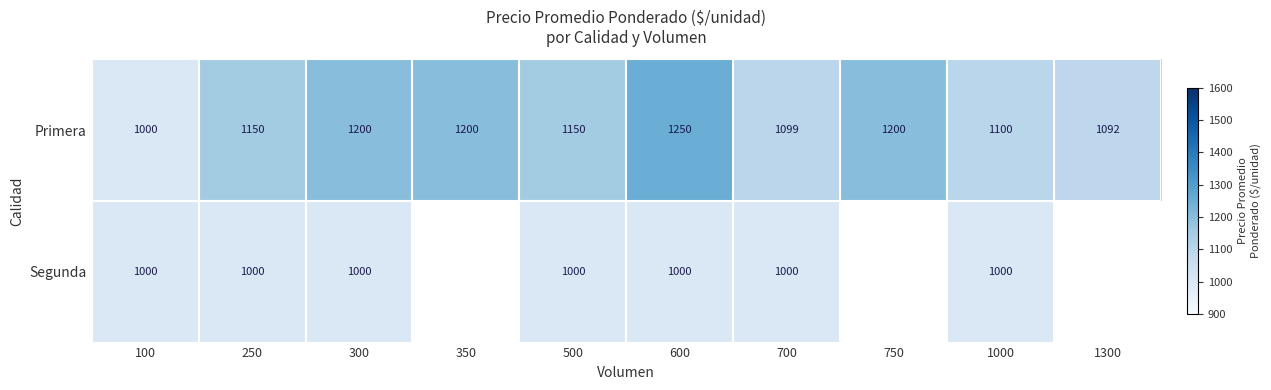

Which label corresponds to the smallest value in the chart?

100